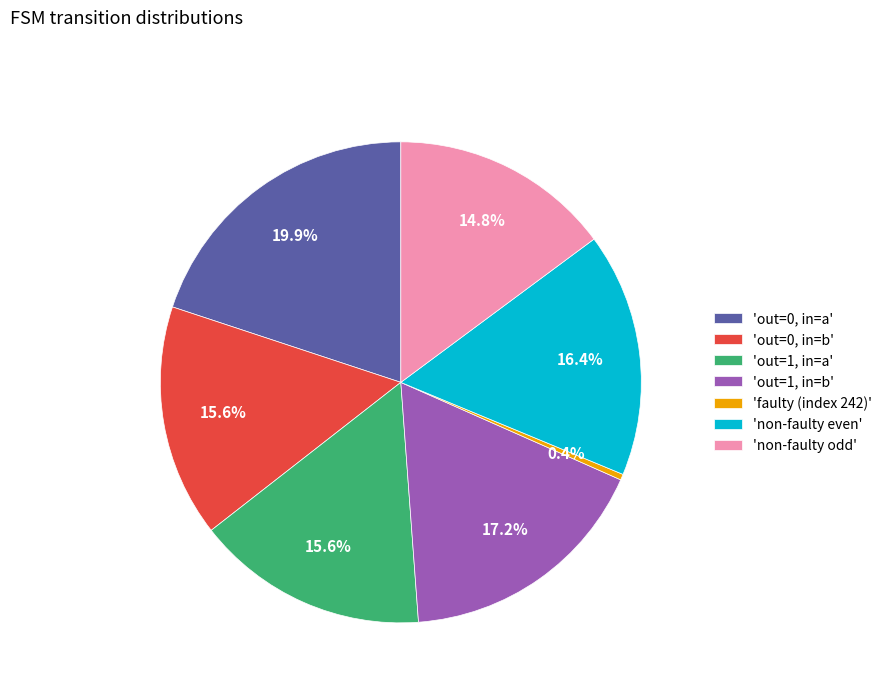

Which category has the biggest portion of the pie?

'out=0, in=a'